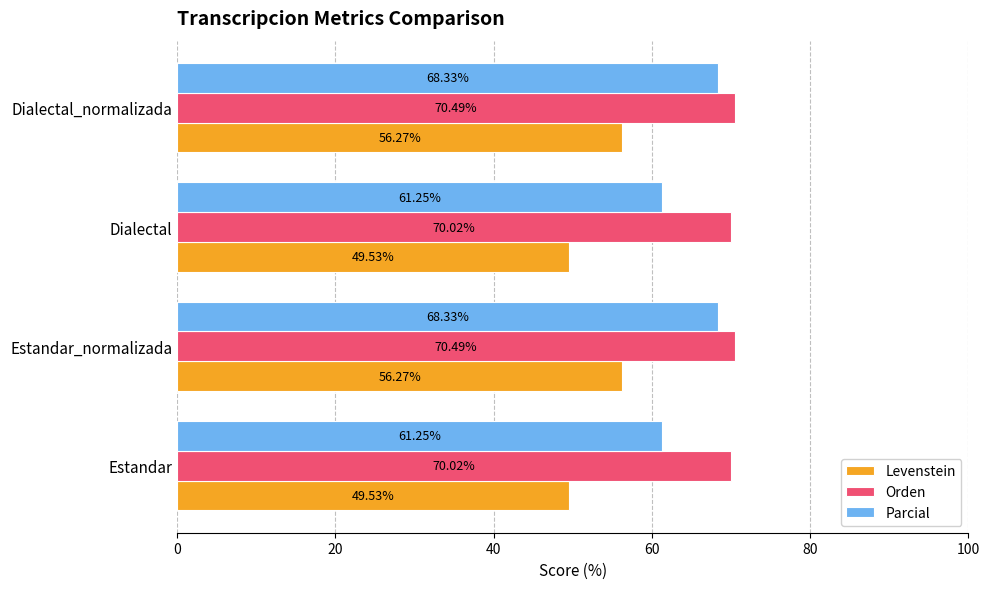

At how many categories does at least one series exceed 69?

4